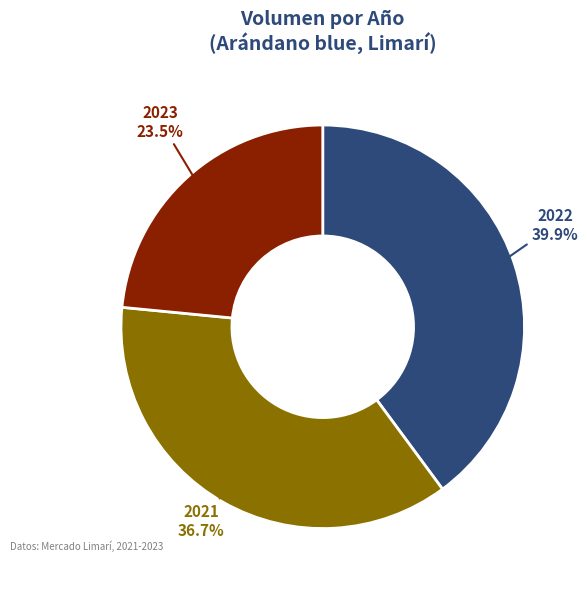

Does any single category account for the majority?

No